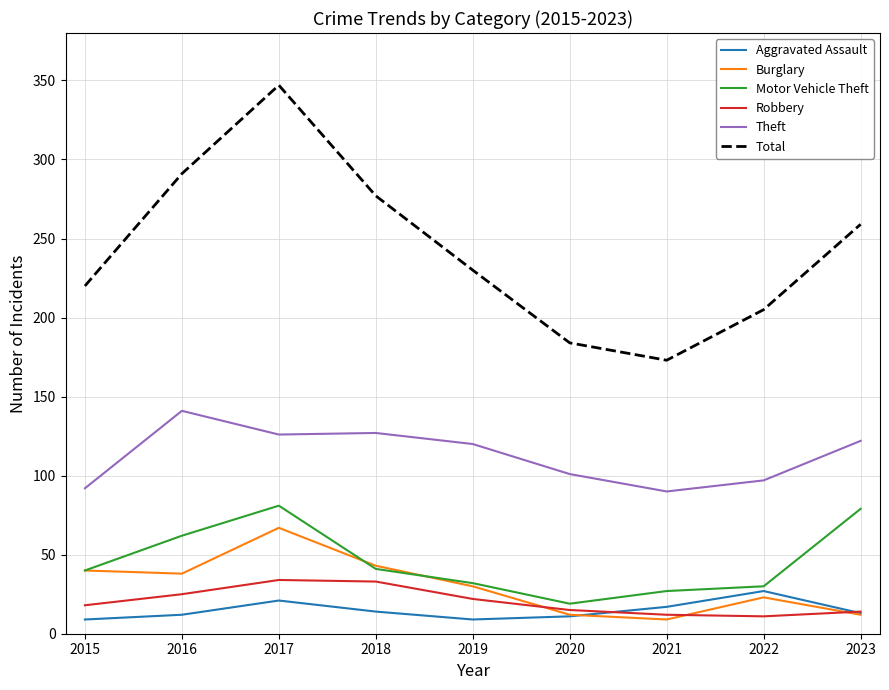

Which series changed the most between 2018 and 2021?

Total